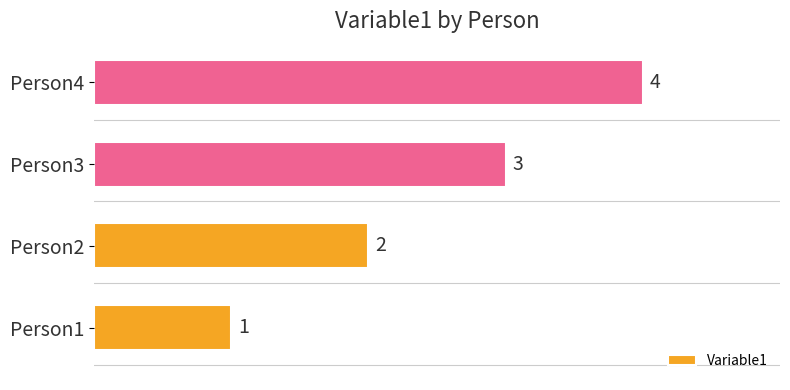

List the labels in order of value, smallest first.

Person1, Person2, Person3, Person4